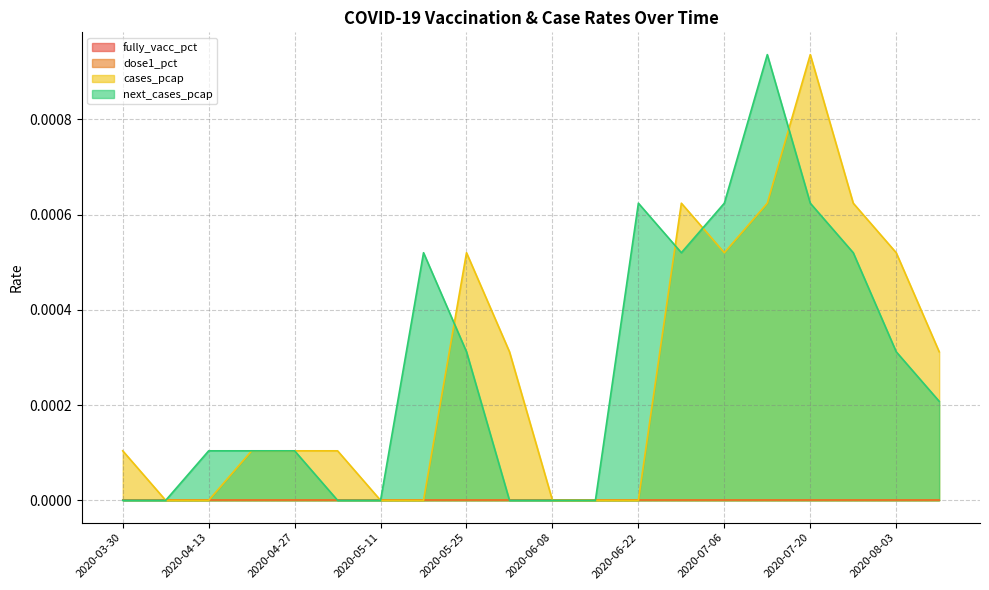

Which series has the largest total across all categories?

next_cases_pcap